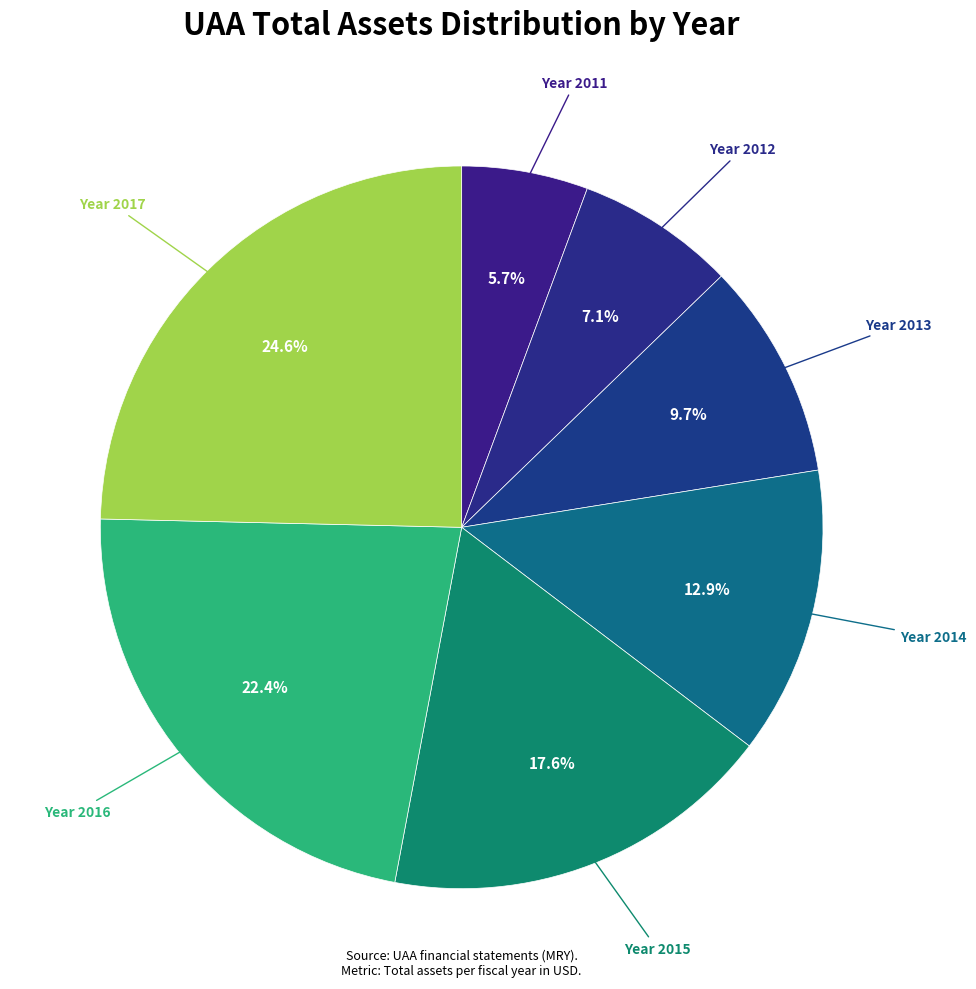

Is Year 2017 the majority of the pie?

No